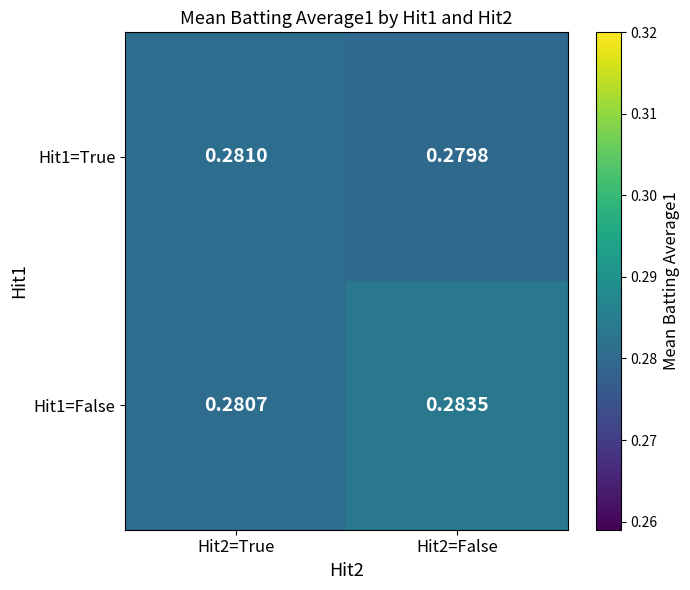

Is the value of Hit1=True at Hit2=False greater than the value of Hit1=False at Hit2=False?

No